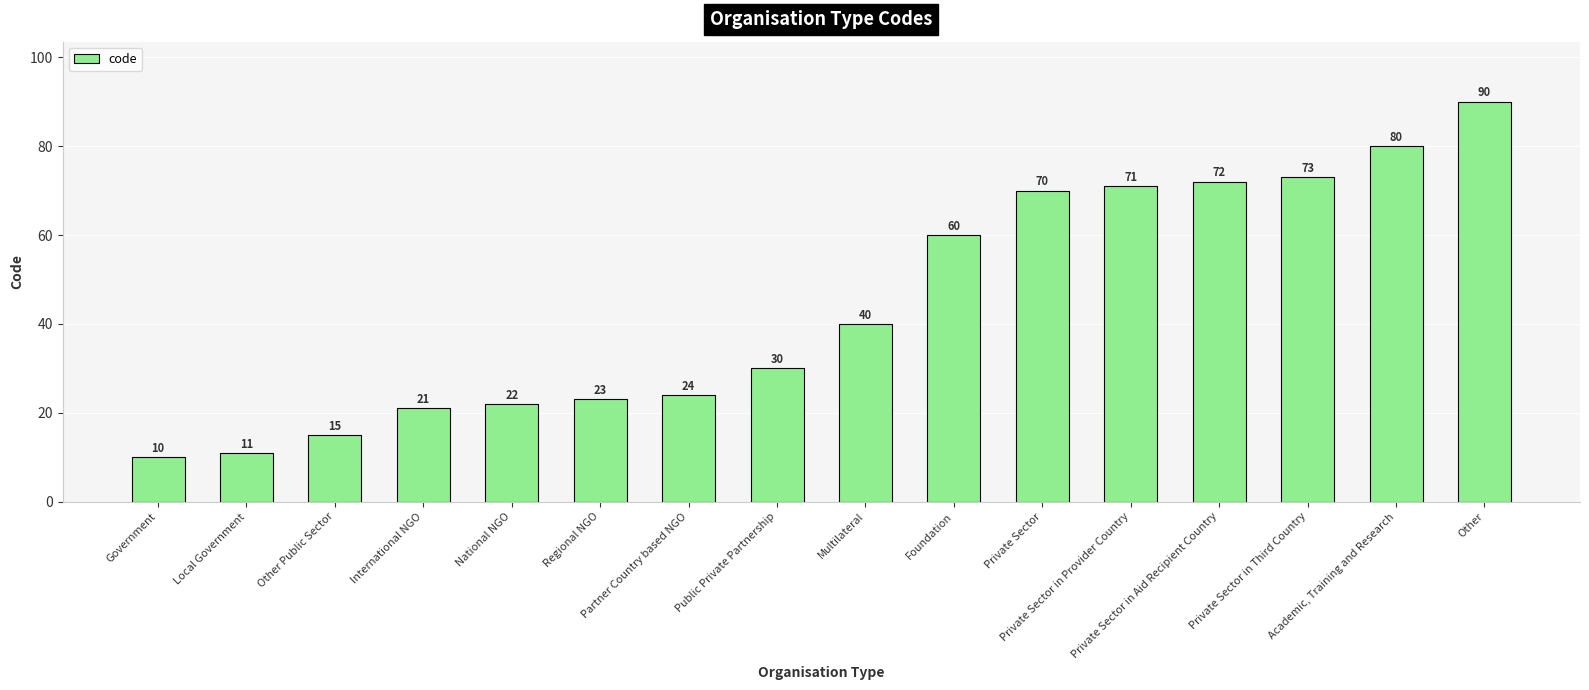

Count the number of data series in this chart.

1